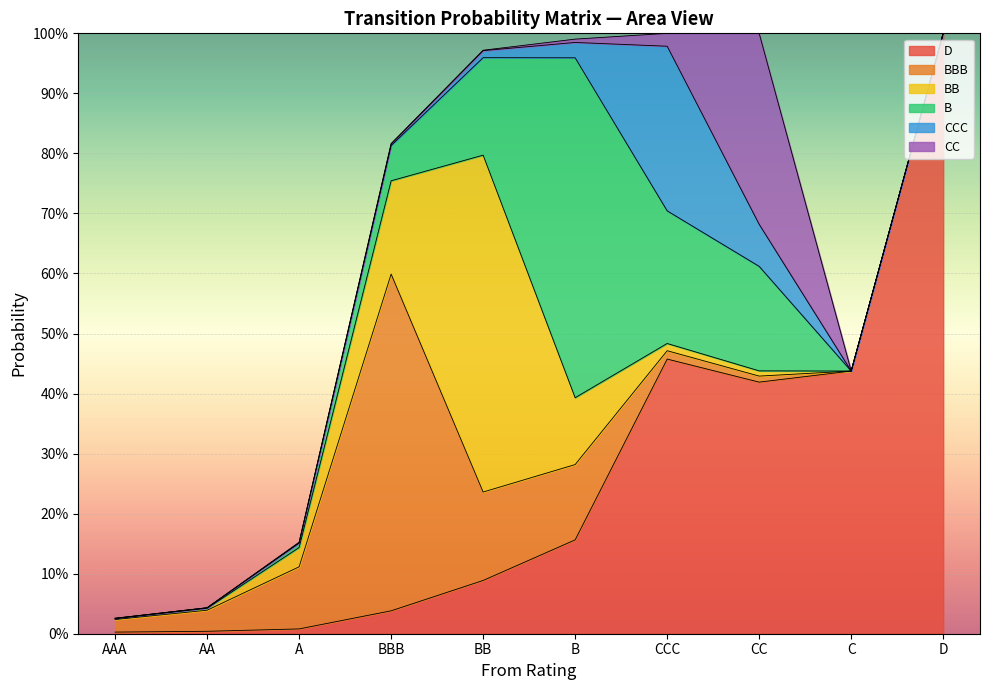

Which series has the largest total across all categories?

D